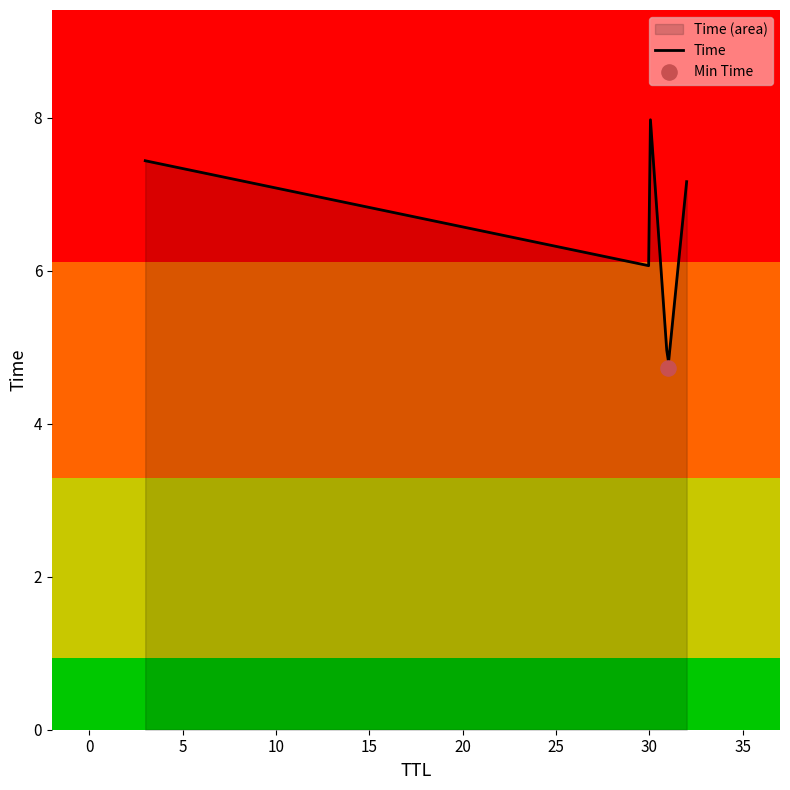

Which has a higher value, 3 or 31?

3